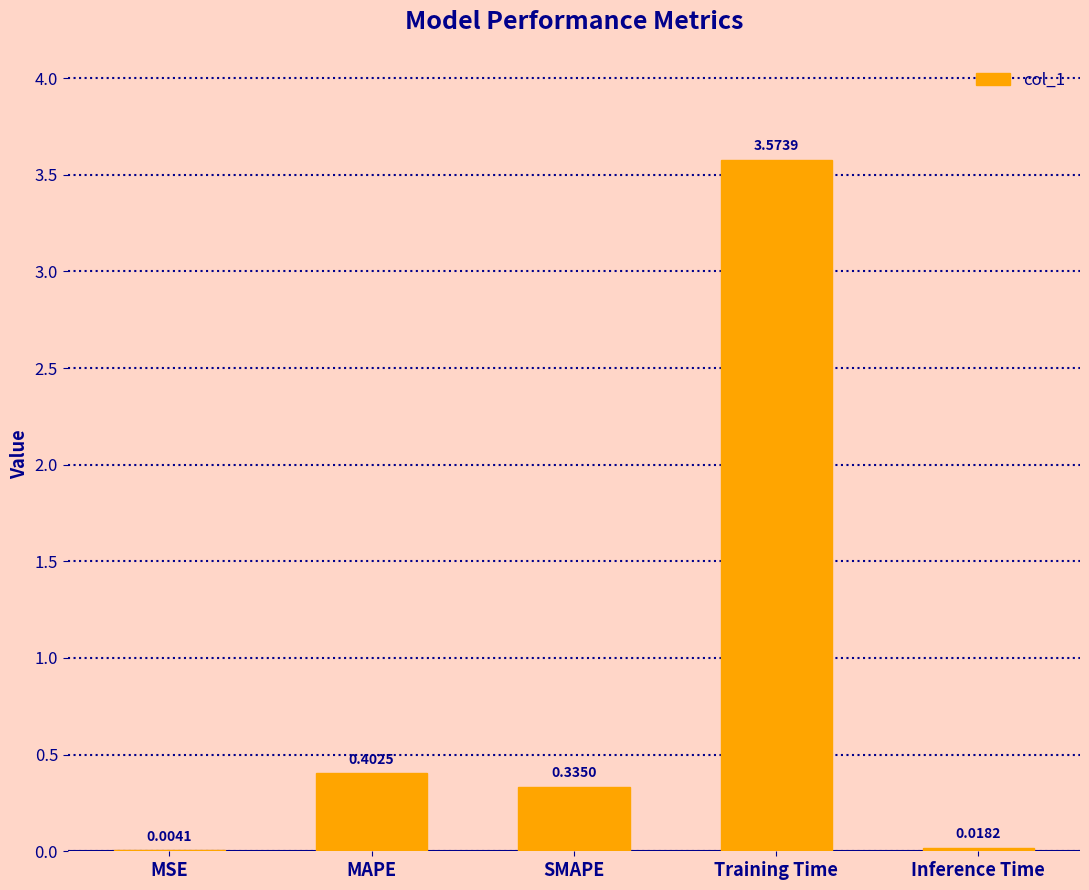

At which label is the value closest to 1?

MAPE